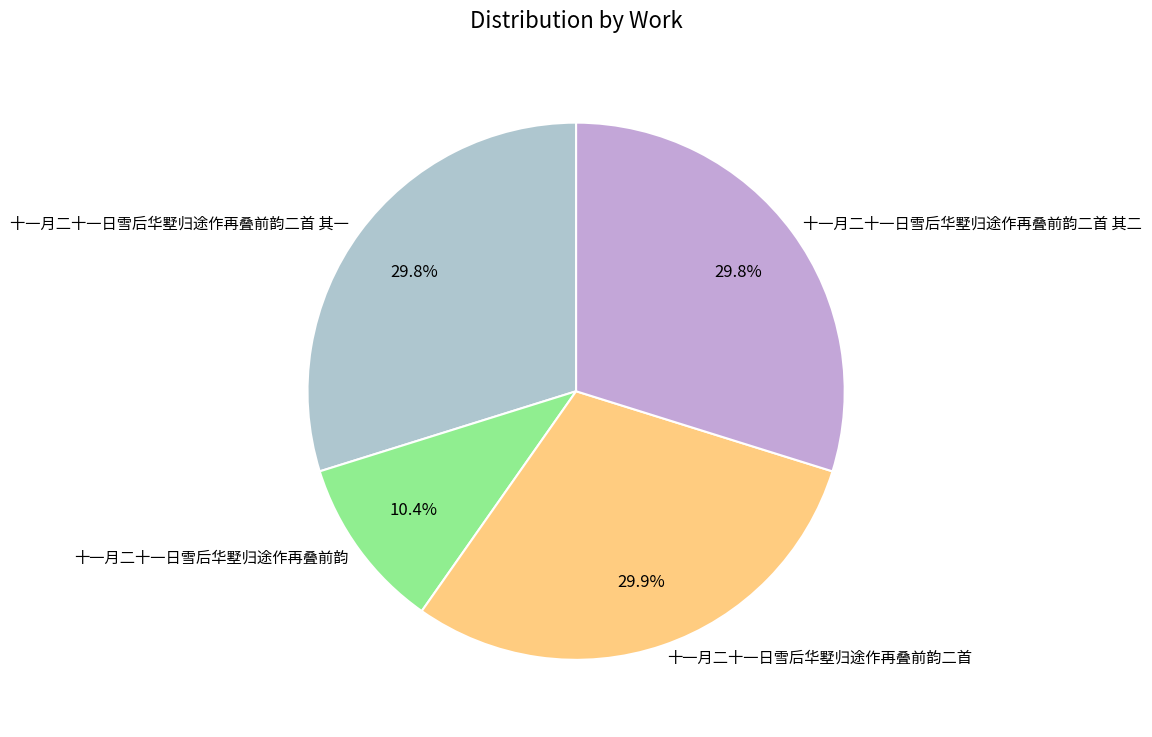

To the nearest percent, what portion does 十一月二十一日雪后华墅归途作再叠前韵二首 其二 represent?

30%